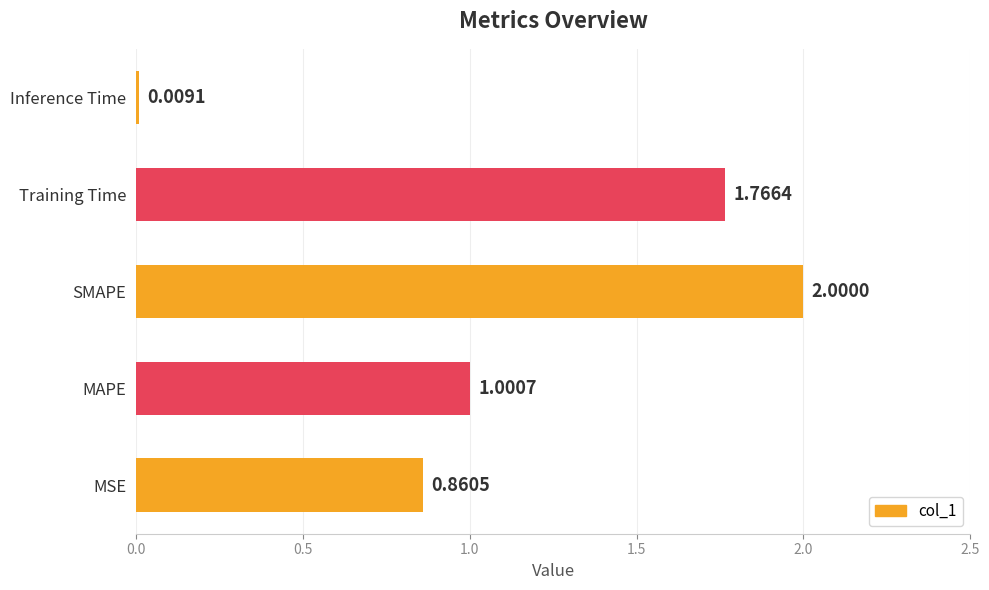

What is the sum of all values?

5.6